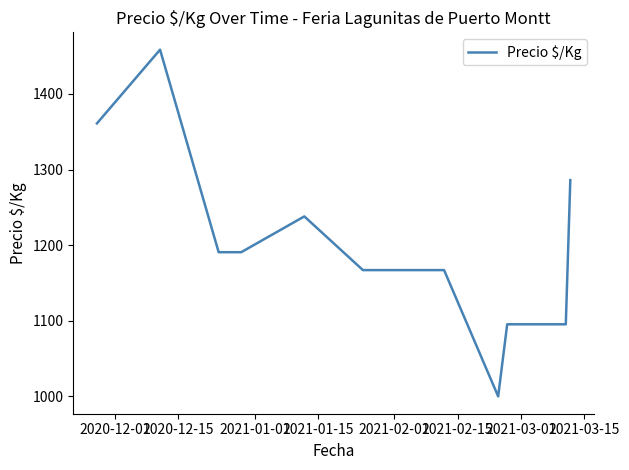

Does the chart have visible grid lines?

No